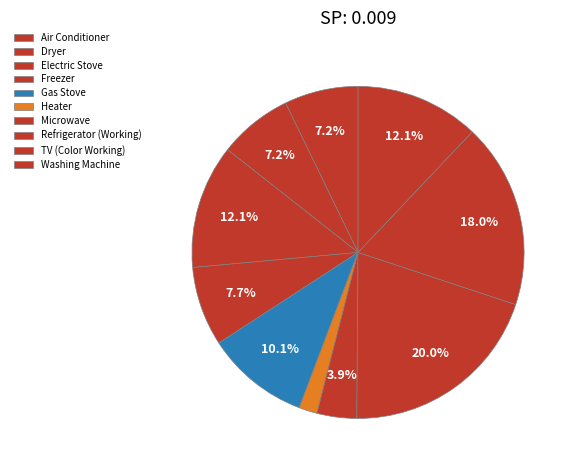

What percentage is NOT represented by Washing Machine?

87.9%